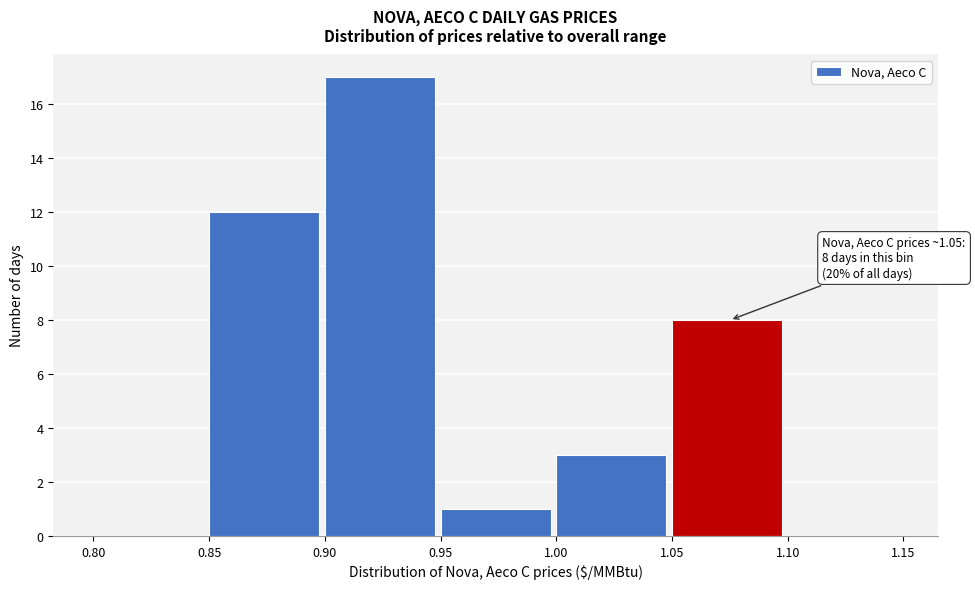

Which range on the x-axis has the tallest bar?

0.90 to 0.95